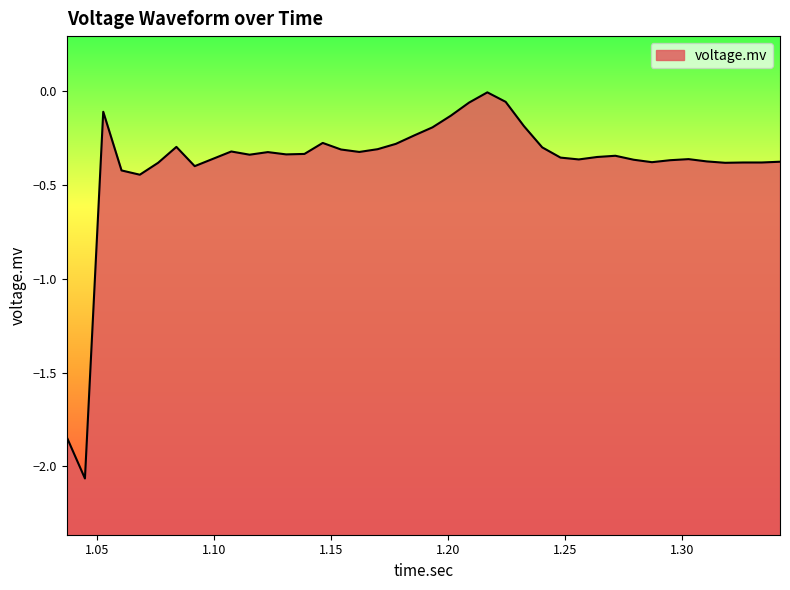

What is the sum of all values?

-15.4